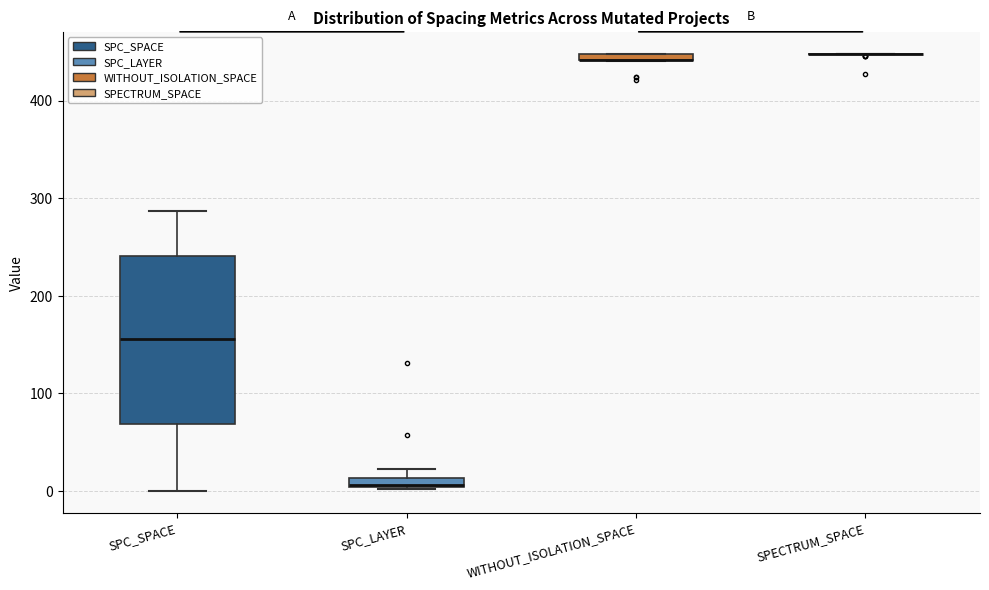

Where is the lower edge of the box for WITHOUT_ISOLATION_SPACE on the y-axis? The values are not printed on the chart, so give them approximately, as read against the axis.

440